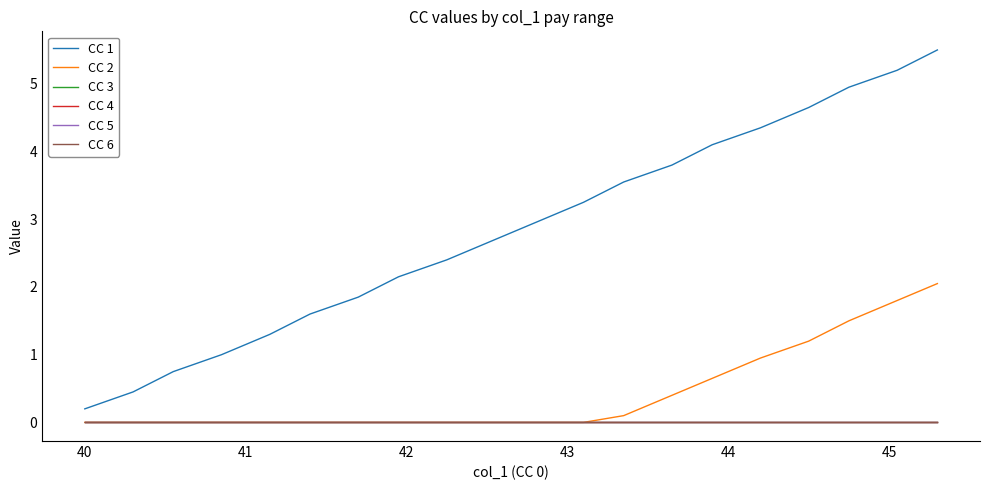

Does the chart display data point markers on the line(s)?

No